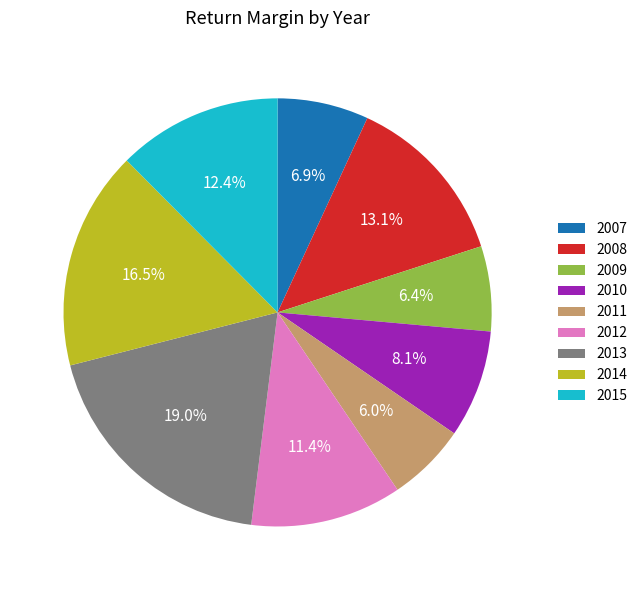

Which has a higher value, 2008 or 2015?

2008